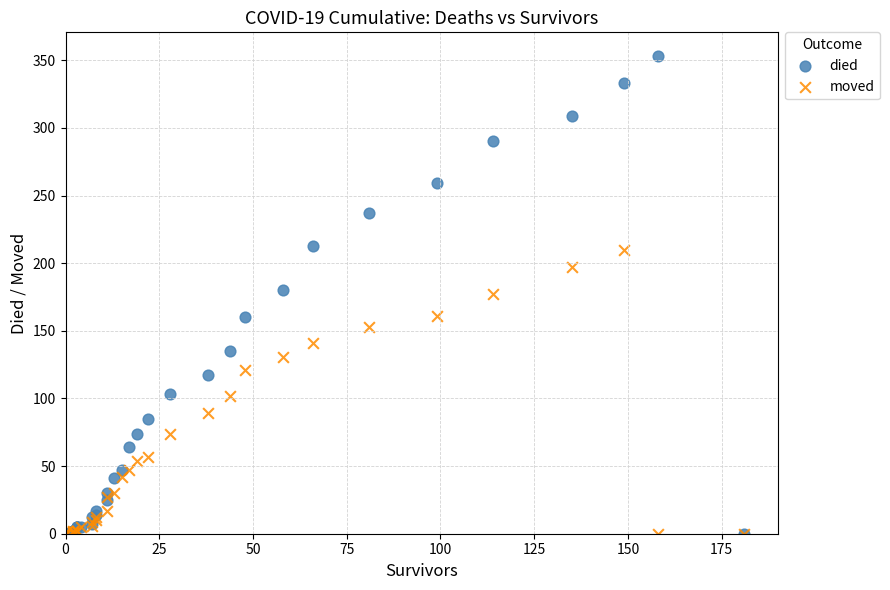

What are all the series names shown in the legend?

died, moved